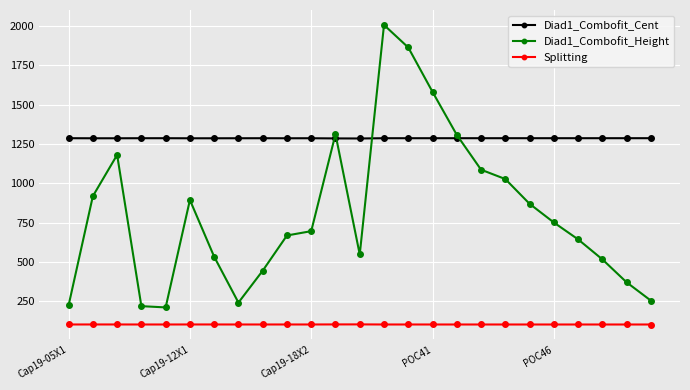

What is the sum of all Diad1_Combofit_Cent values?

32159.2